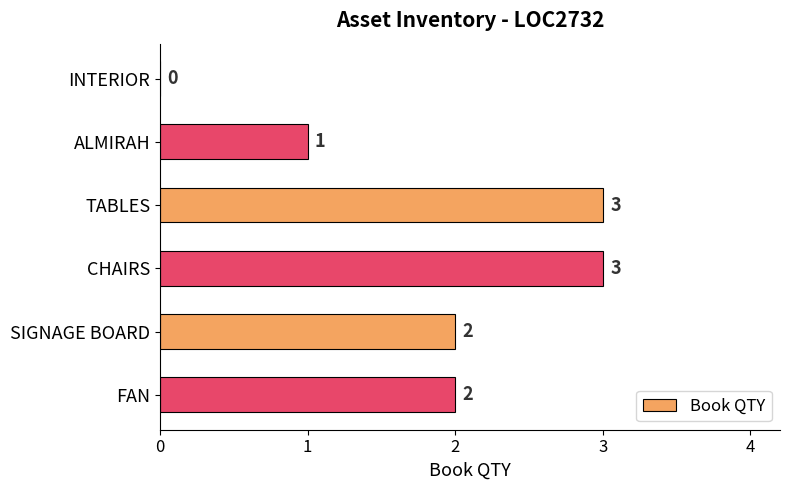

How many values are between 1 and 3?

5